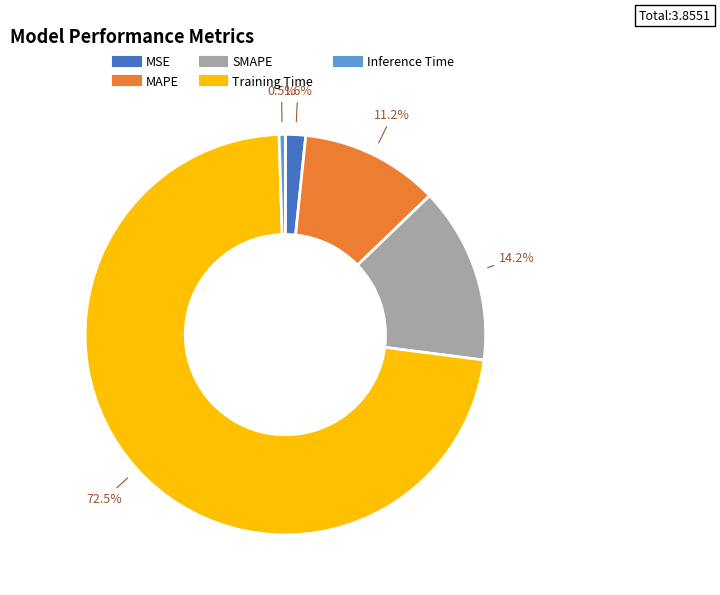

Does MAPE account for over 50% of the chart?

No